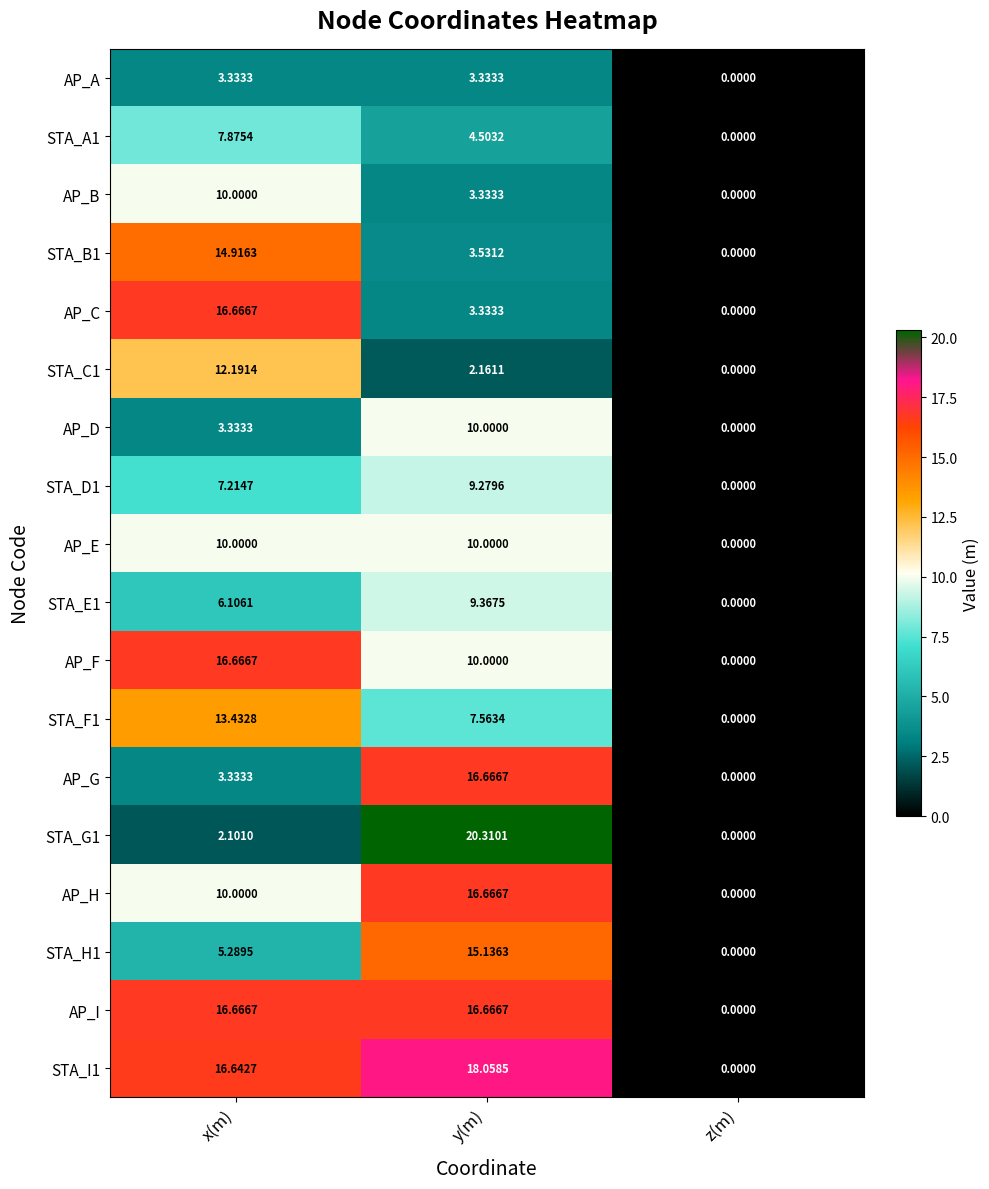

Rank the categories by AP_D value from highest to lowest.

y(m), x(m), z(m)